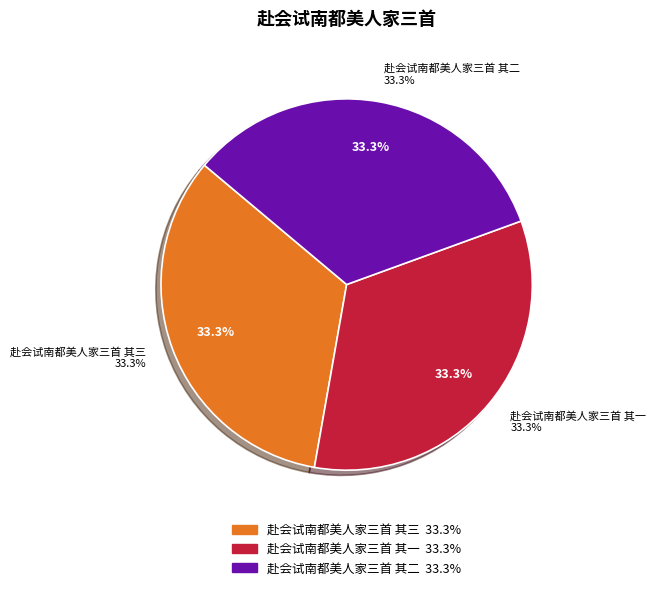

Rank the categories by value from lowest to highest.

赴会试南都美人家三首 其一, 赴会试南都美人家三首 其二, 赴会试南都美人家三首 其三